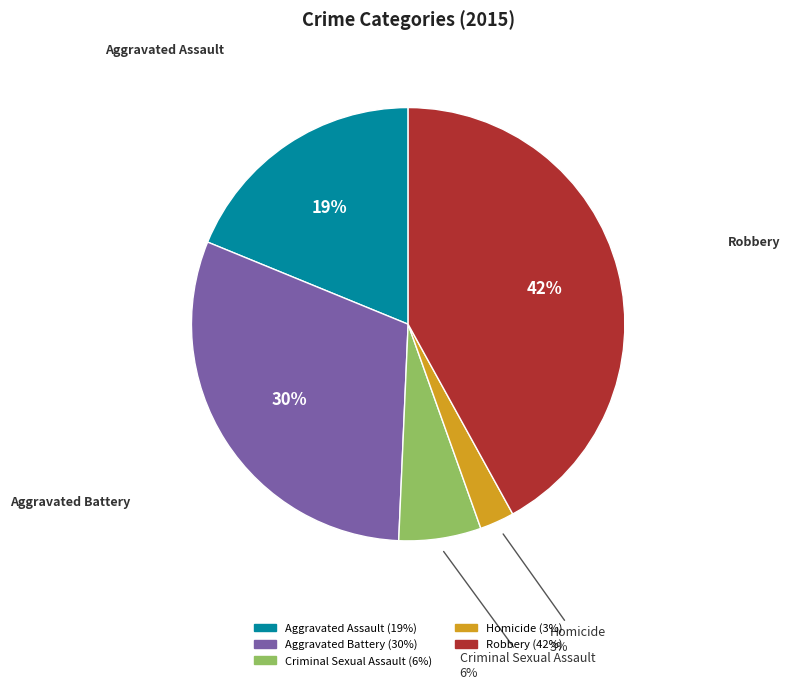

Rank the categories by value from lowest to highest.

Homicide, Criminal Sexual Assault, Aggravated Assault, Aggravated Battery, Robbery